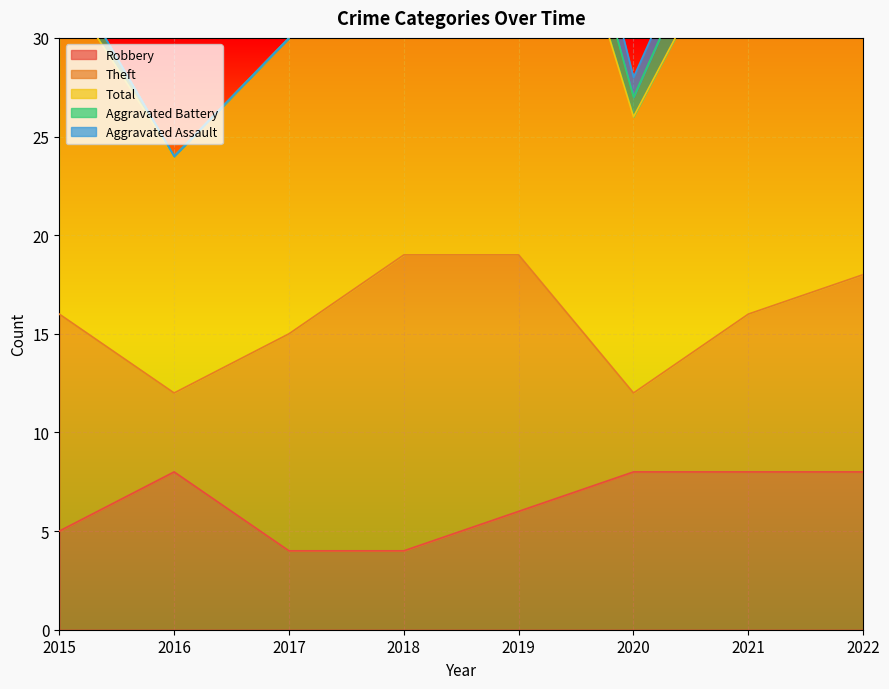

Reading left to right, what are all the values shown in this chart?

Robbery: 5	8	4	4	6	8	8	8
Theft: 11	4	11	15	13	4	8	10
Total: 17	12	15	25	26	14	21	24
Aggravated Battery: 1	0	0	5	3	1	3	5
Aggravated Assault: 0	0	0	1	3	1	1	0